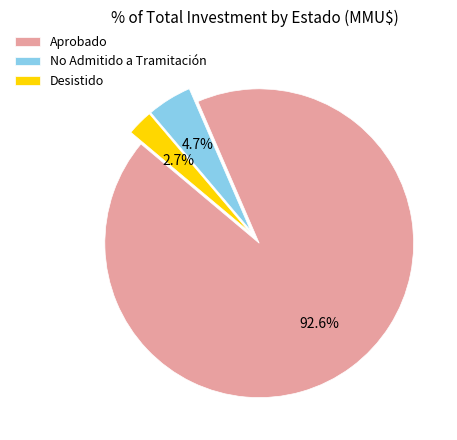

To the nearest percent, what is the difference between the largest and smallest slice percentages?

90%